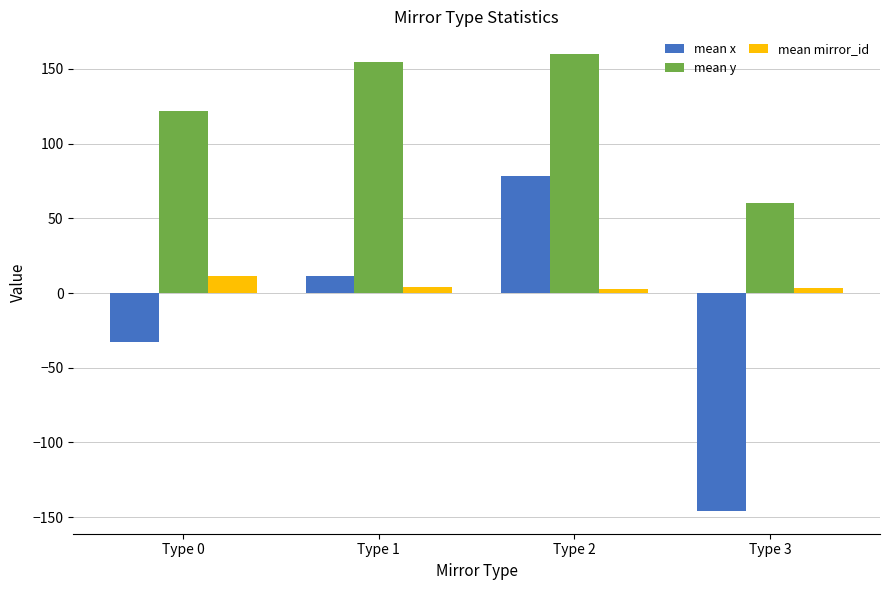

Rank the series by their maximum value, from highest to lowest.

mean y, mean x, mean mirror_id